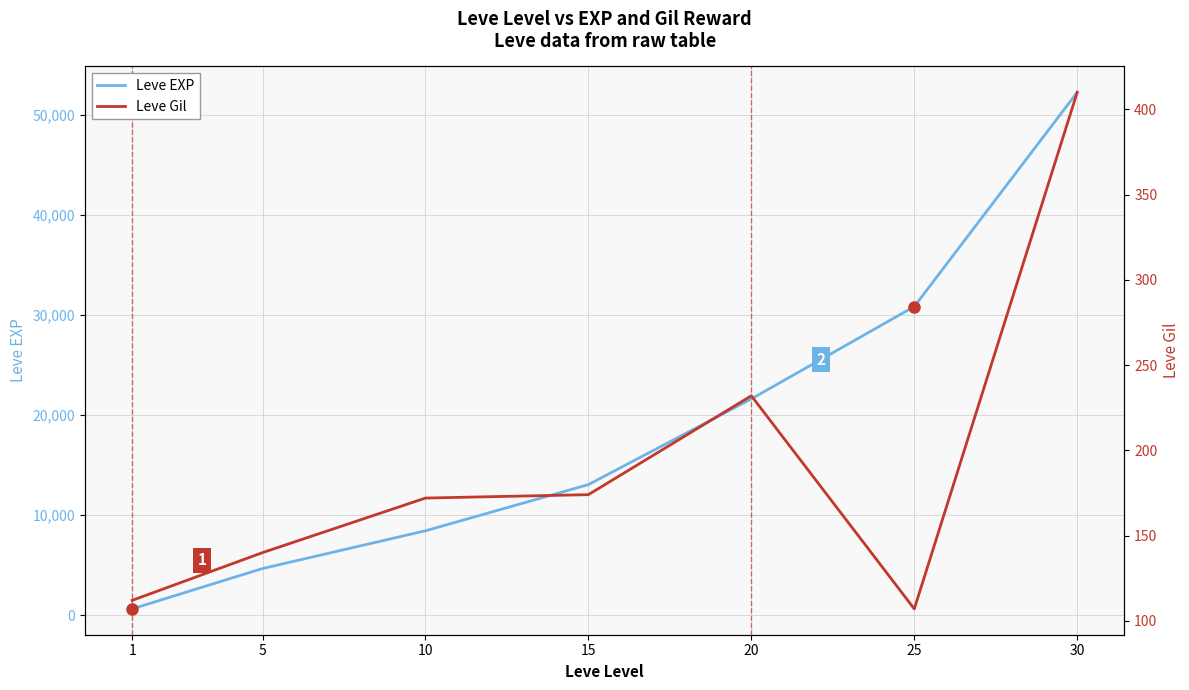

Where does the Leve Gil series first go above 172?

15